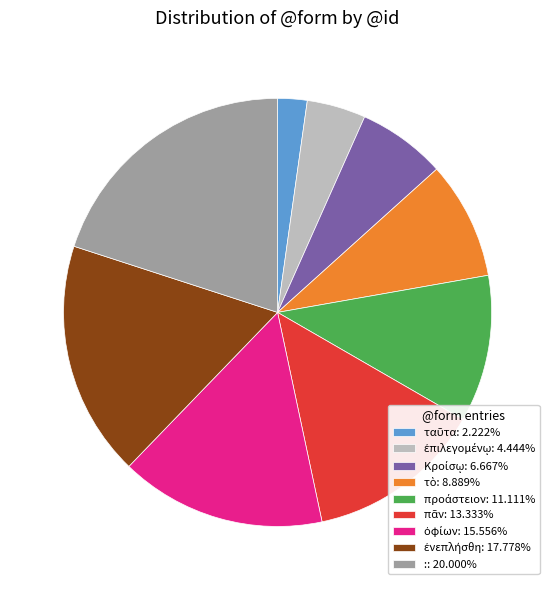

Is there a majority slice in this chart?

No